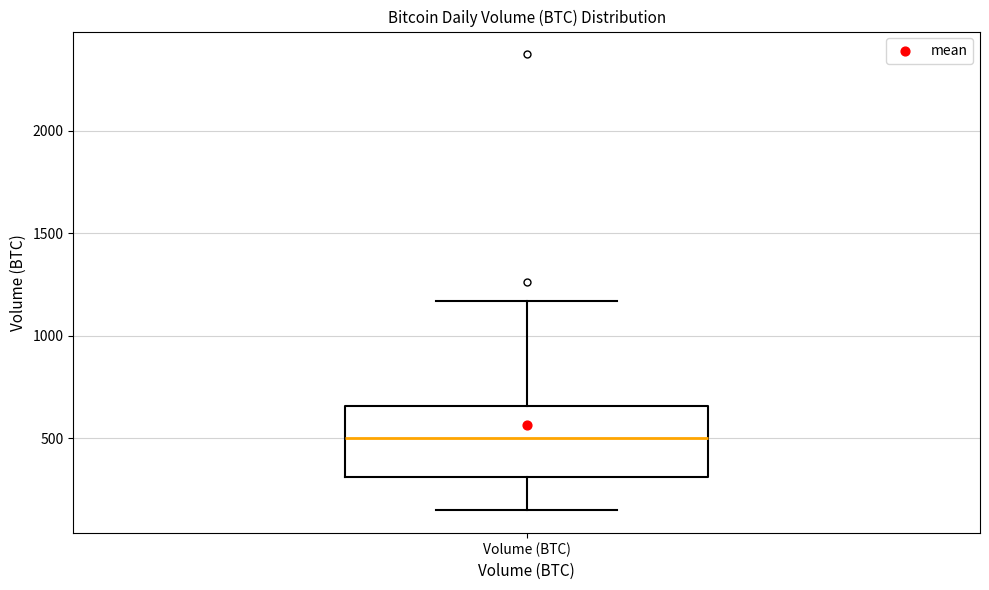

Transcribe this box plot: give where the median line is, the range the box spans, and where the two whiskers end, as read against the y-axis. The values are not printed on the chart, so give them approximately, as read against the axis.

median 500, box 300 to 650, whiskers 150 to 1150